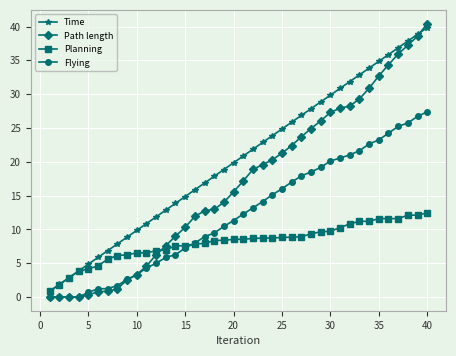

Which series has the largest range (max minus min)?

Path length